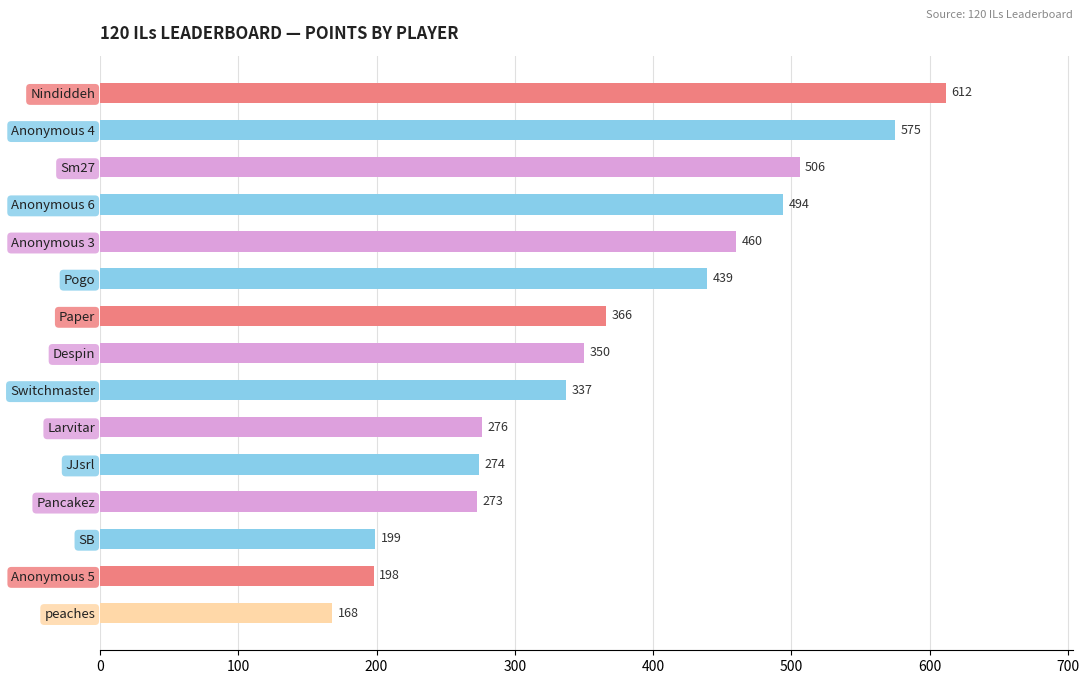

Rank the categories by value from lowest to highest.

peaches, Anonymous 5, SB, Pancakez, JJsrl, Larvitar, Switchmaster, Despin, Paper, Pogo, Anonymous 3, Anonymous 6, Sm27, Anonymous 4, Nindiddeh